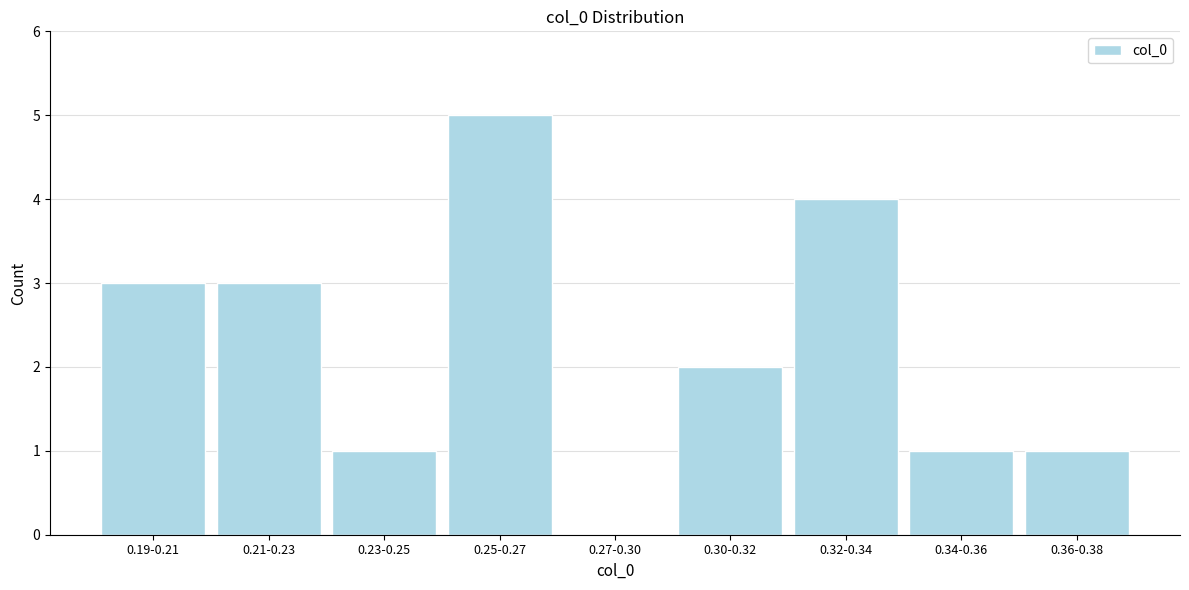

Reading left to right, list all the values displayed in this chart.

0.19-0.21=3	0.21-0.23=3	0.23-0.25=1	0.25-0.27=5	0.27-0.30=0	0.30-0.32=2	0.32-0.34=4	0.34-0.36=1	0.36-0.38=1